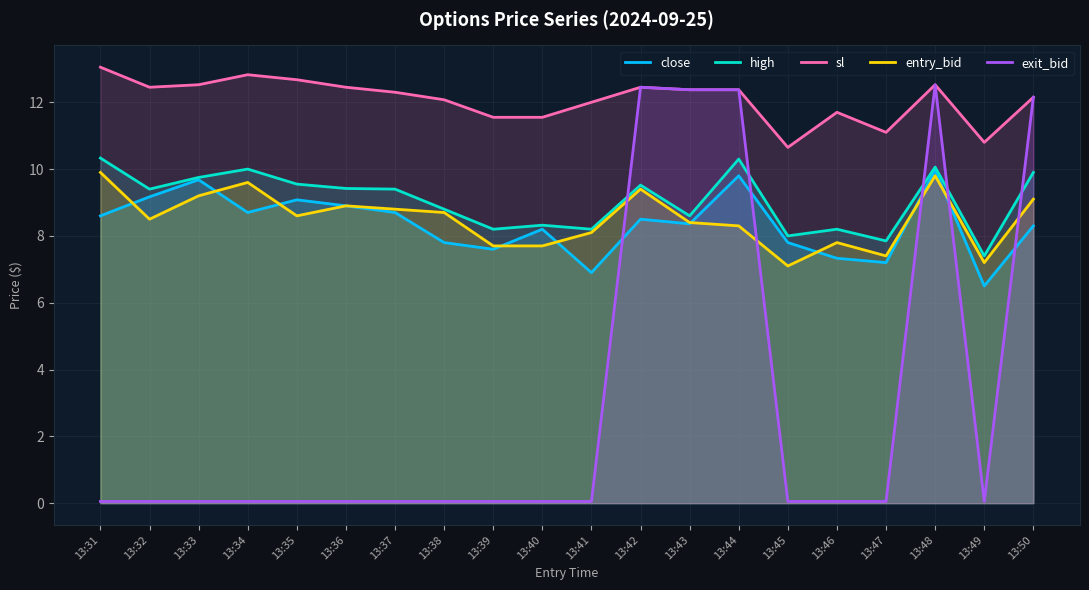

How many interior local peaks does the entry_bid series have?

5